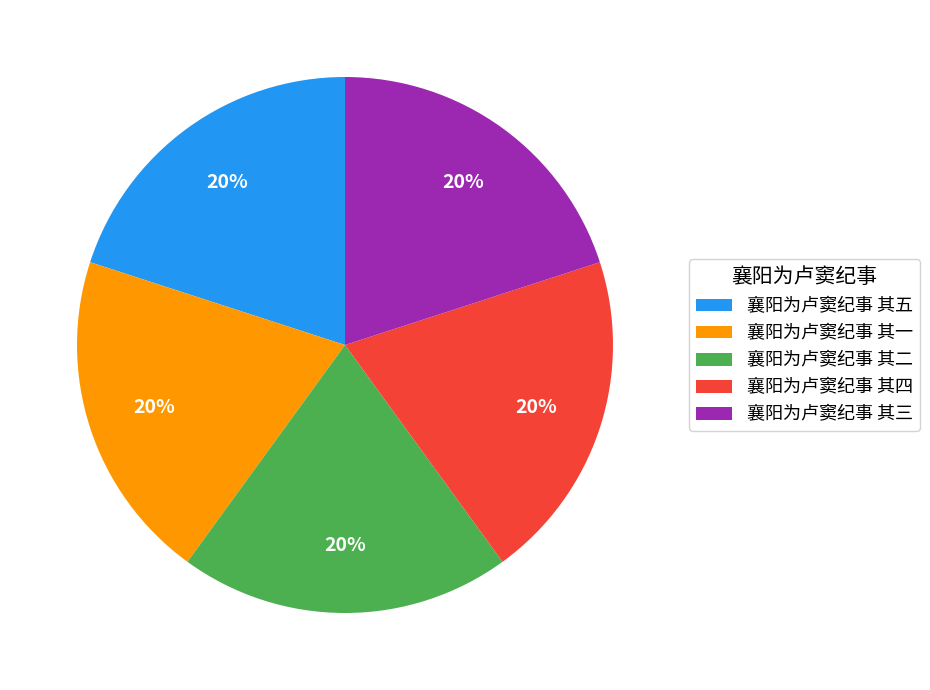

Is there a majority slice in this chart?

No